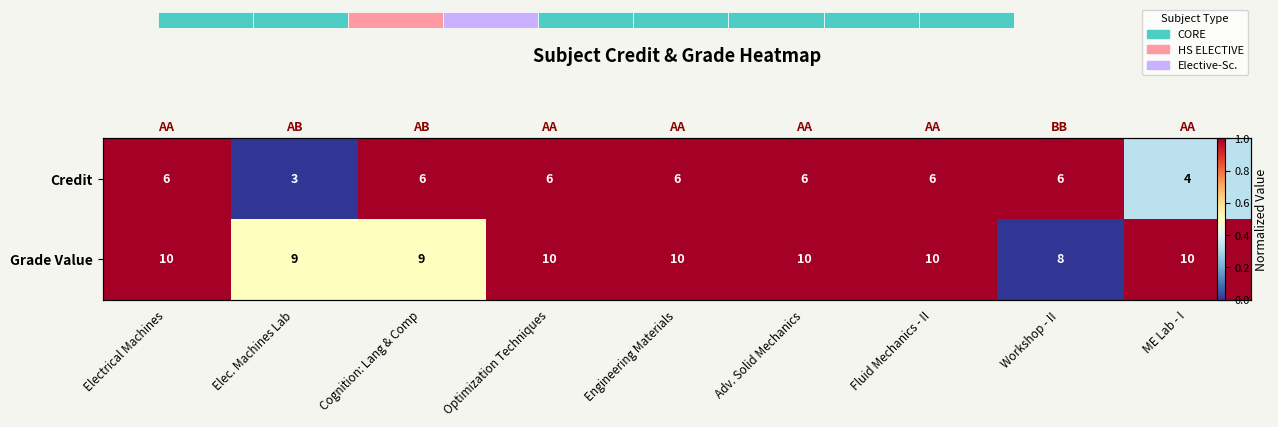

Which series has the largest range (max minus min)?

Credit